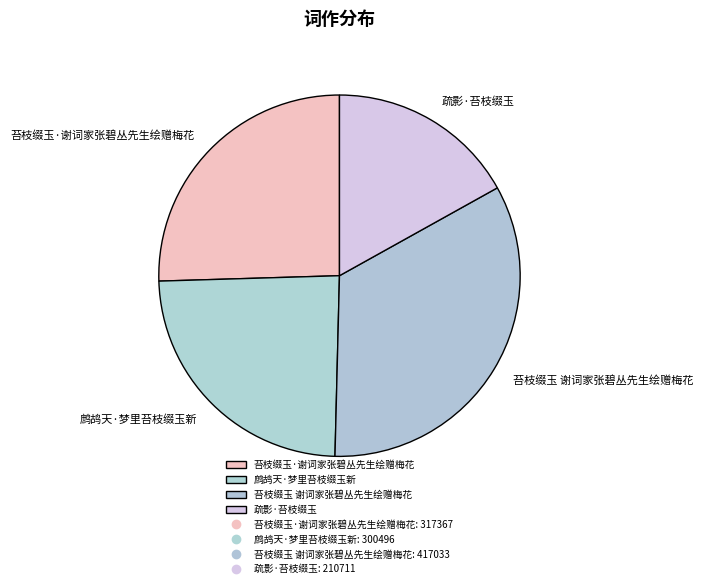

What is the smallest slice in the pie chart?

疏影·苔枝缀玉